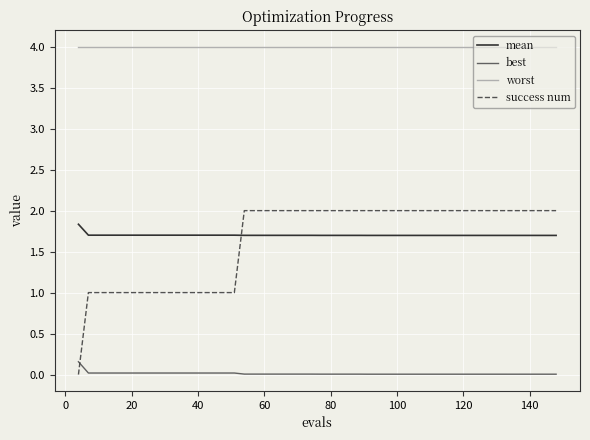

What is the greatest value displayed?

4.0